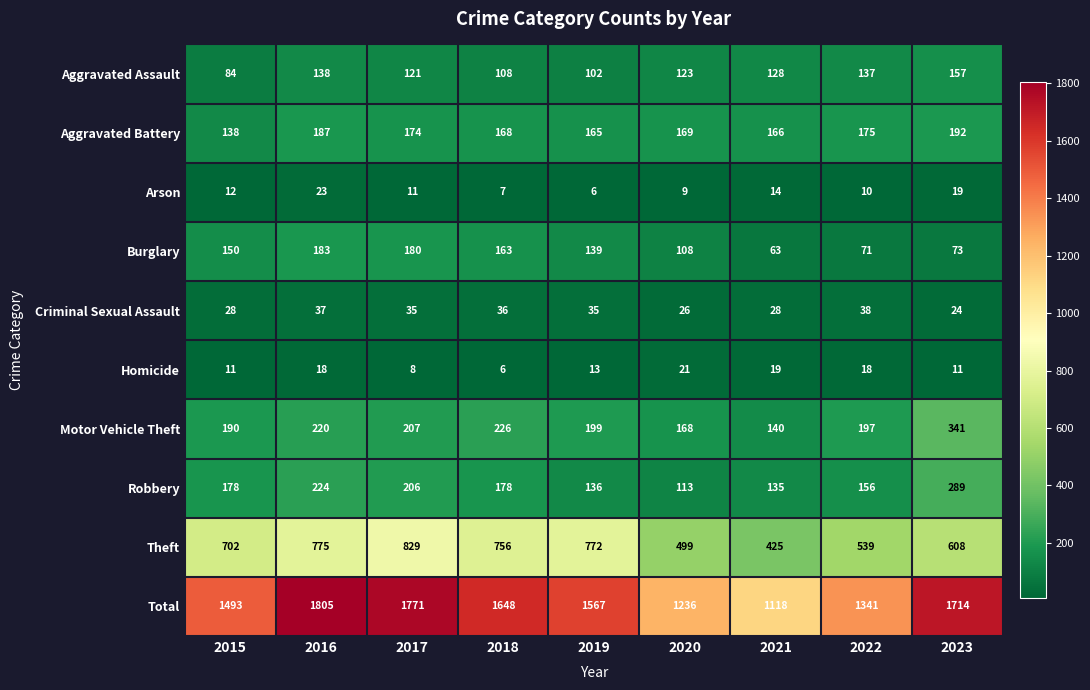

What is the maximum value for Burglary?

183